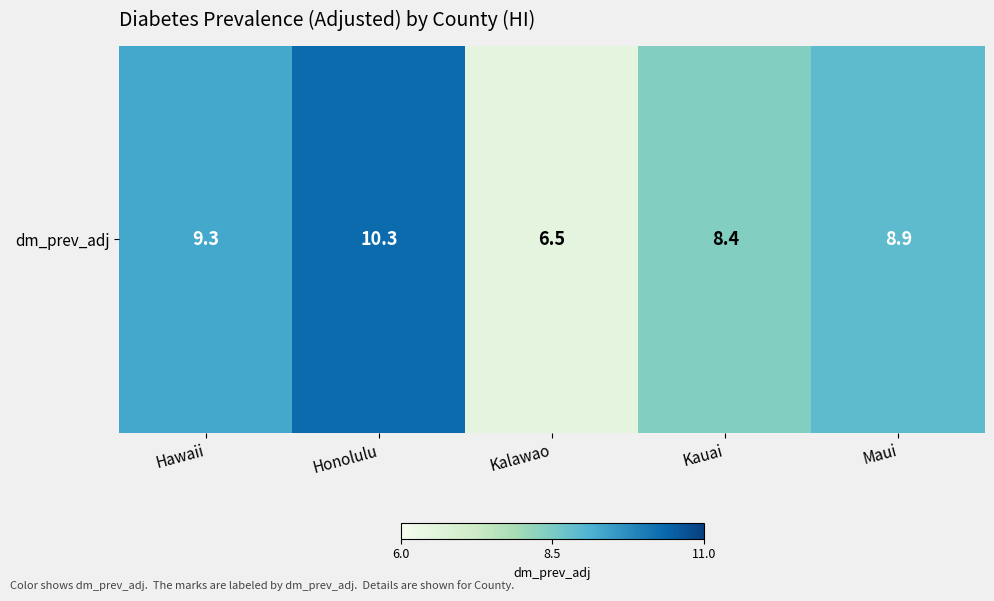

Rank the categories by value from highest to lowest.

Honolulu, Hawaii, Maui, Kauai, Kalawao